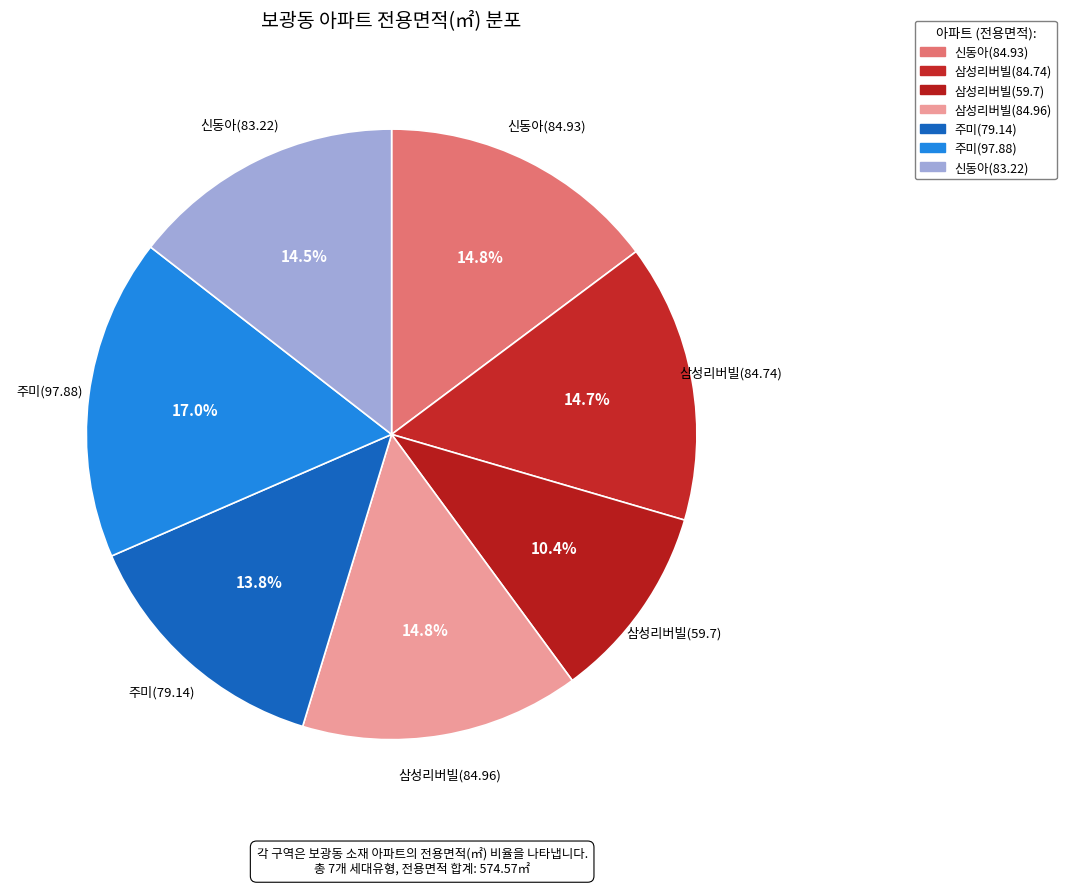

How many slices are in this pie chart?

7